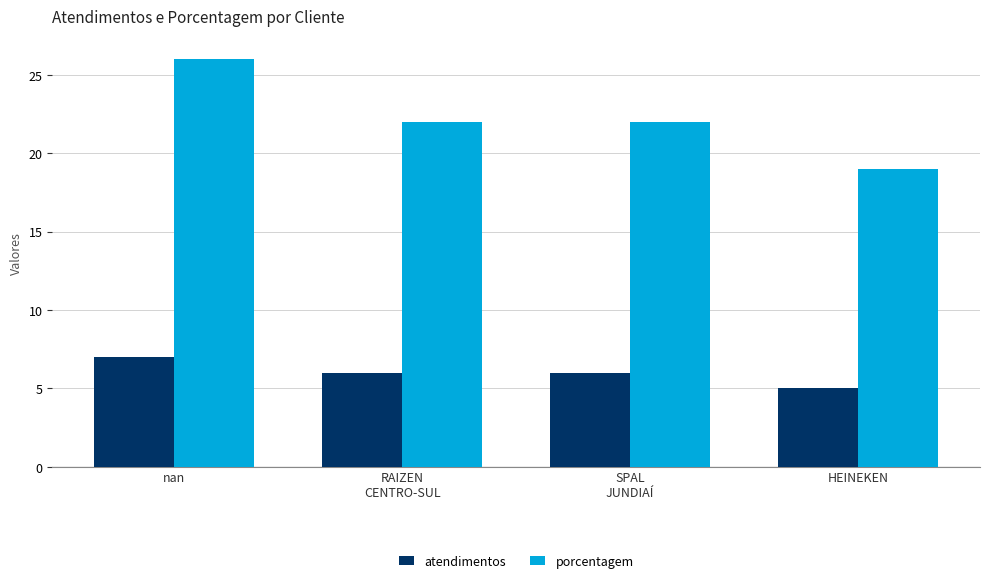

Count the number of categories in the chart.

4